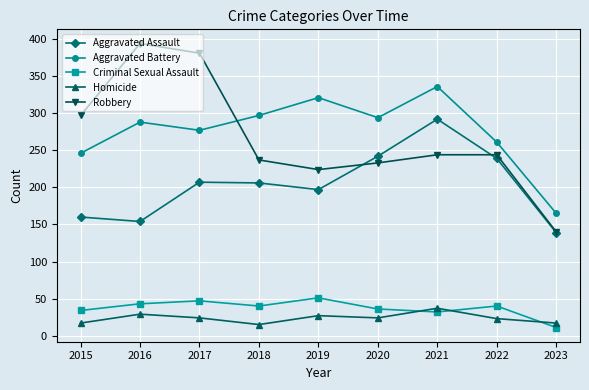

True or false: Criminal Sexual Assault and Robbery cross at least once.

False